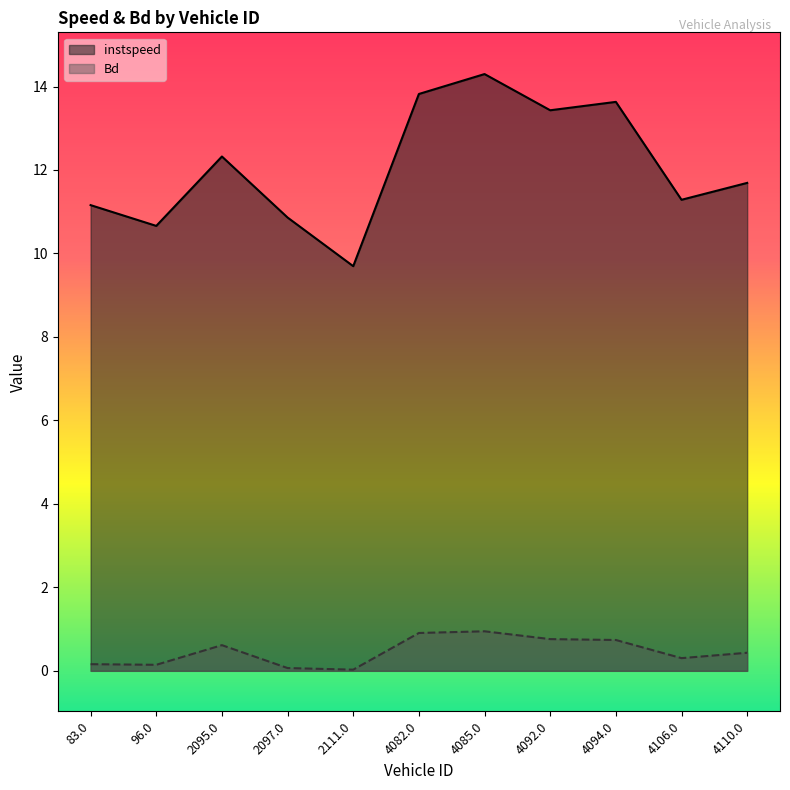

True or false: instspeed and Bd cross at least once.

False